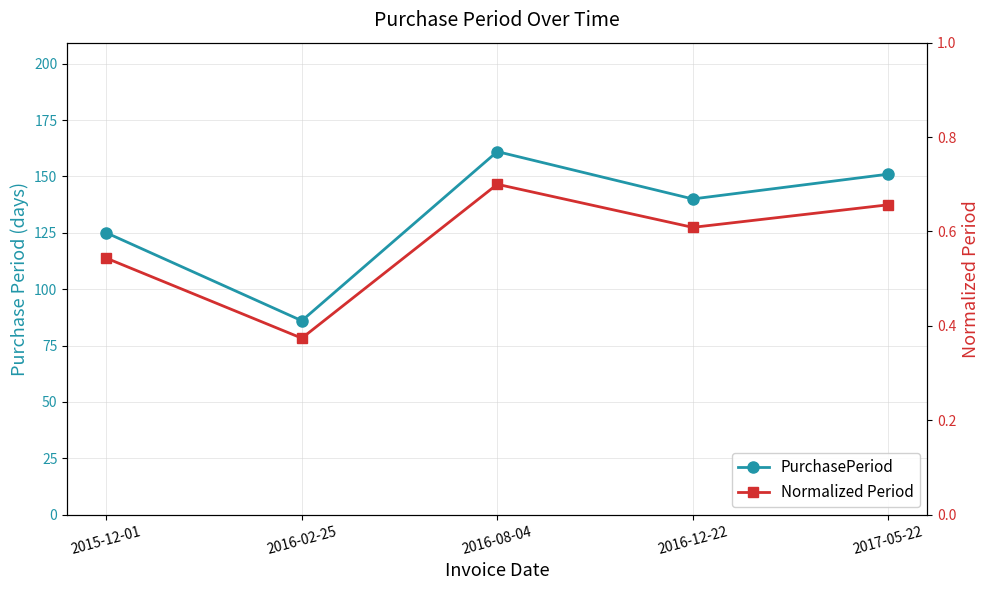

What is the approximate value of PurchasePeriod at 2016-08-04?

161.0